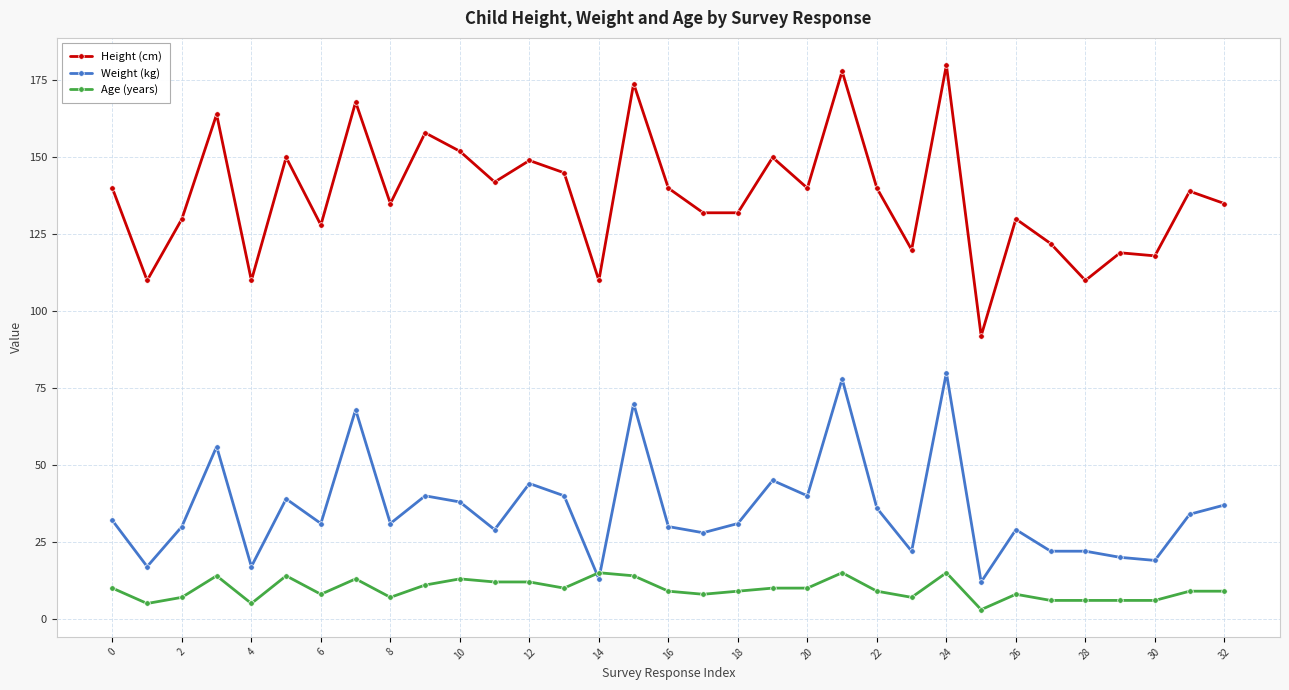

True or false: Weight (kg) has more than 0 interior local peaks.

True